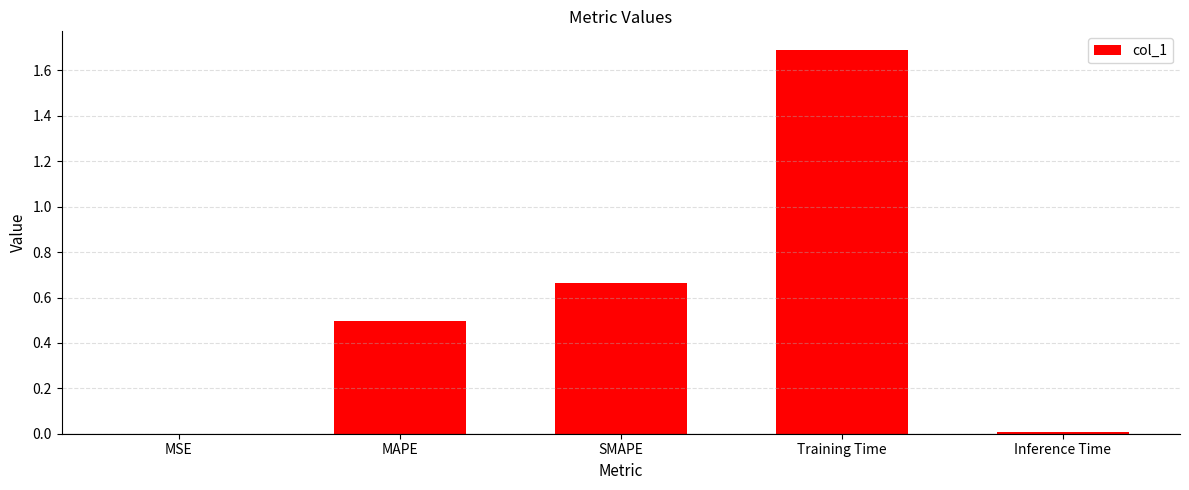

What is the difference between the values at Training Time and SMAPE?

1.0